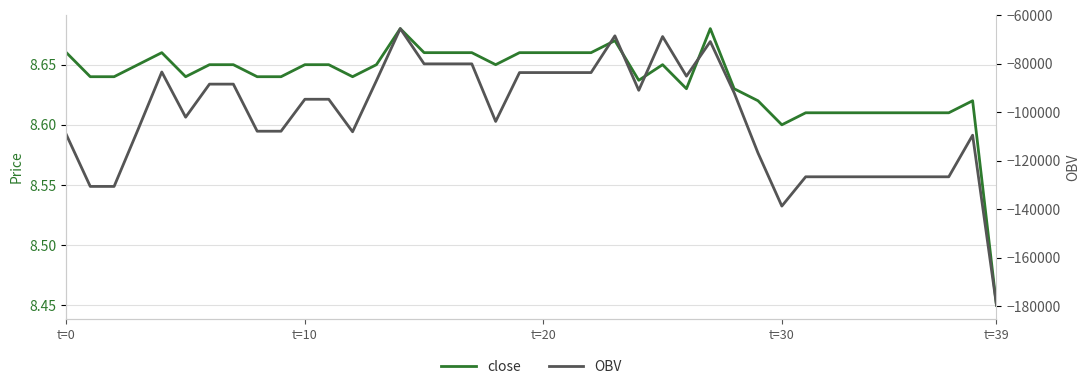

Rank the series by their average value, from lowest to highest.

OBV, close